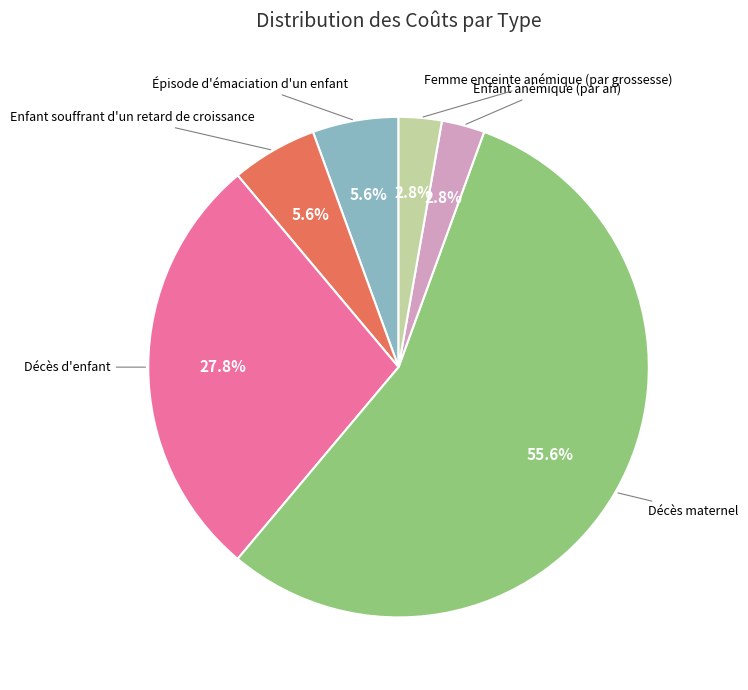

What is the total percentage of Décès maternel and Femme enceinte anémique (par grossesse)?

58.3%